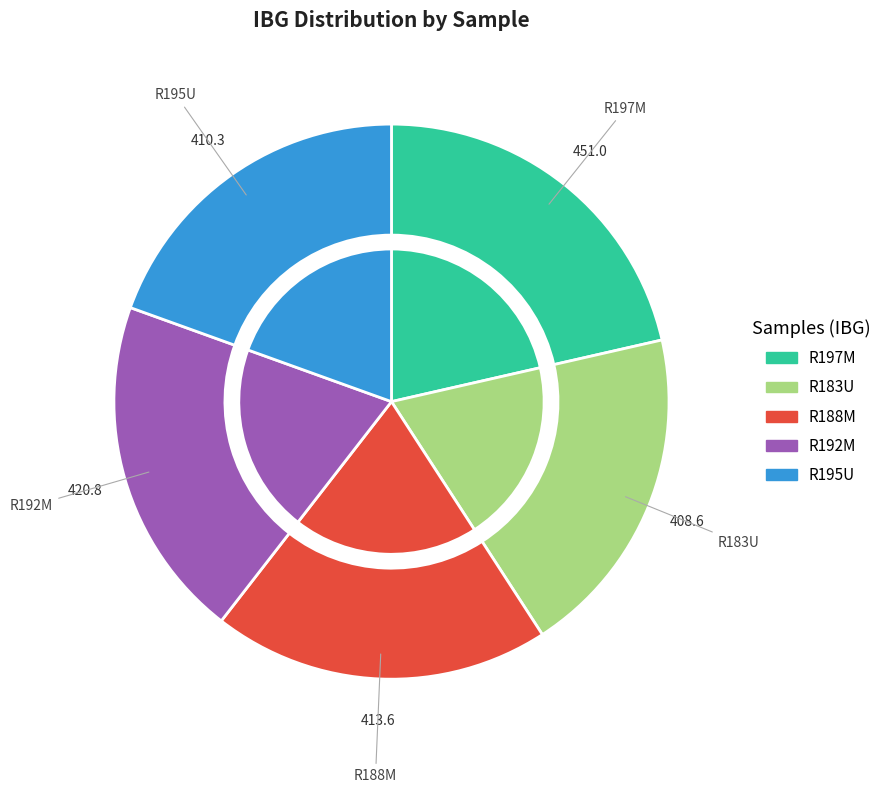

Do R188M and R183U together represent more than half of the pie?

No